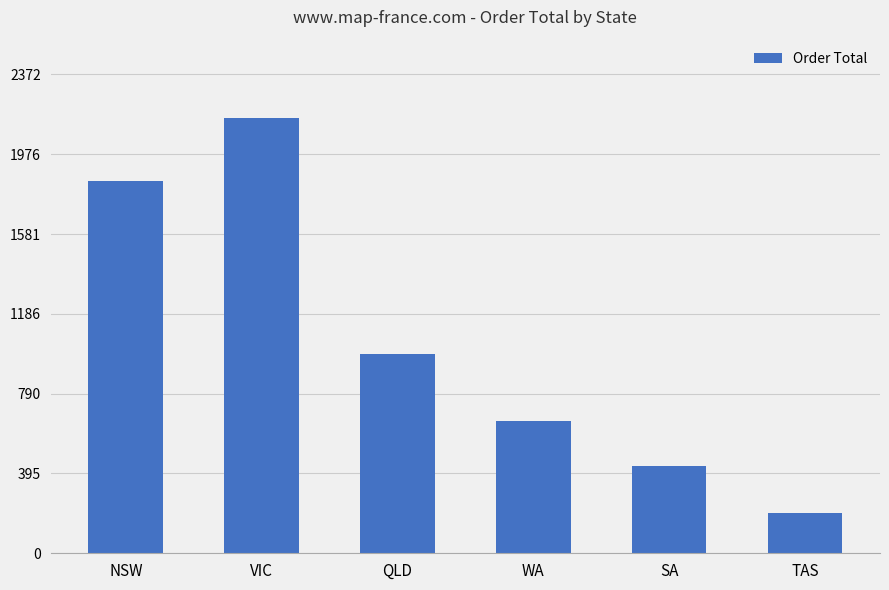

What is the label of the 3rd bar from the right?

WA